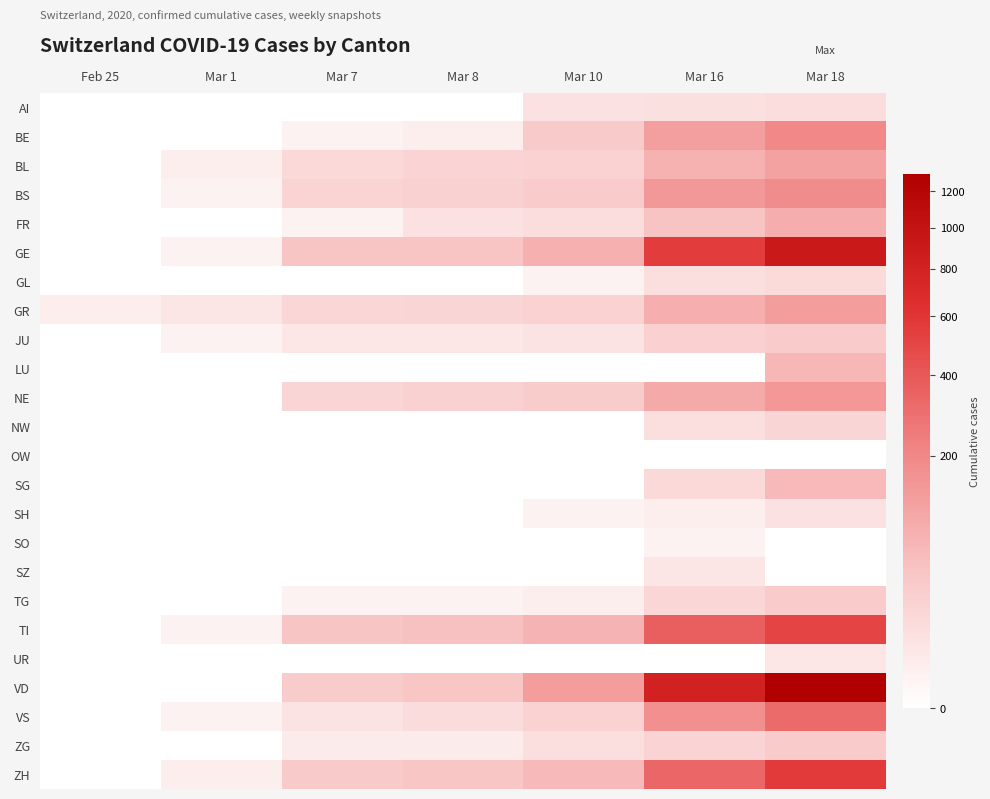

At how many categories does at least one series exceed 523?

2